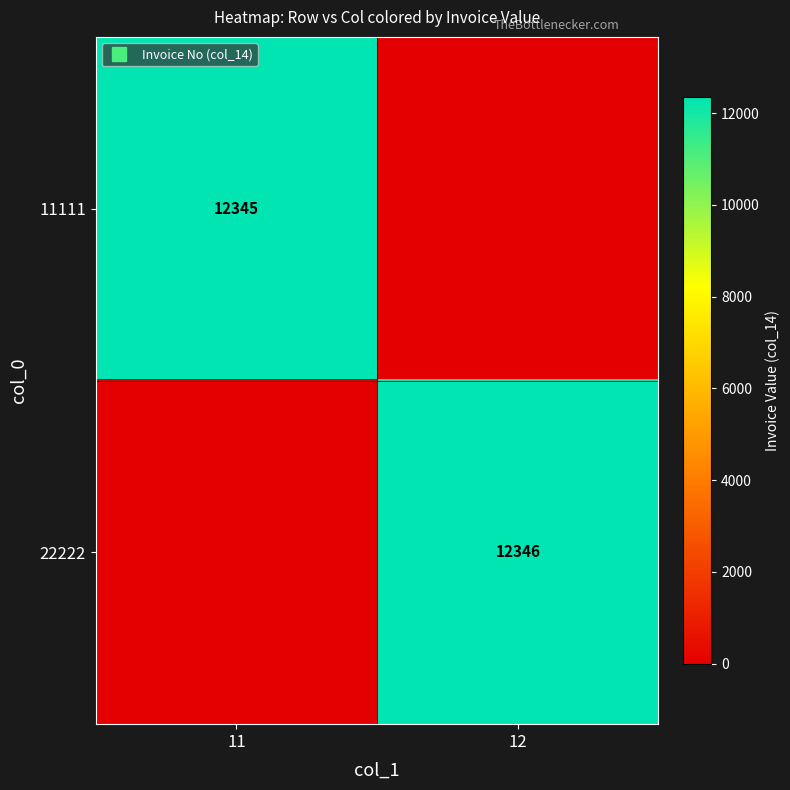

Rank the series by their average value, from highest to lowest.

22222, 11111